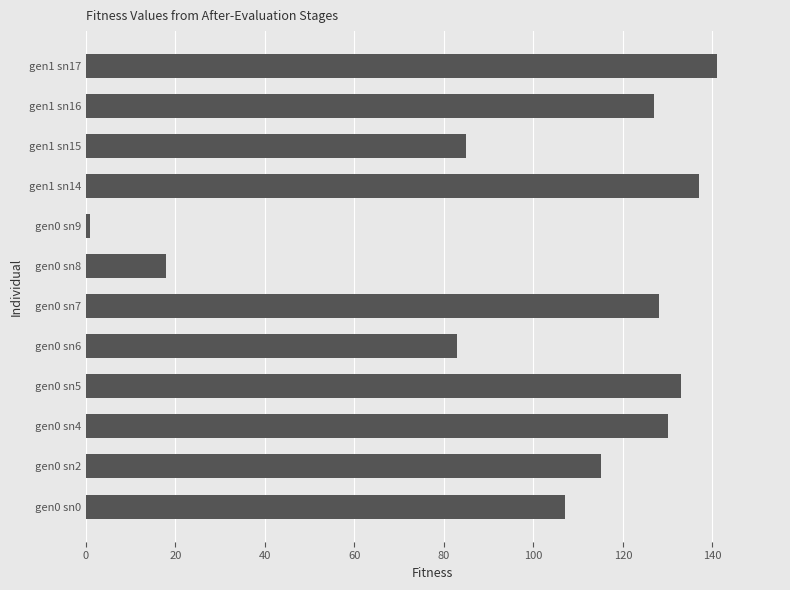

Reading bottom to top, extract all data points from this chart.

107	115	130	133	83	128	18	1	137	85	127	141